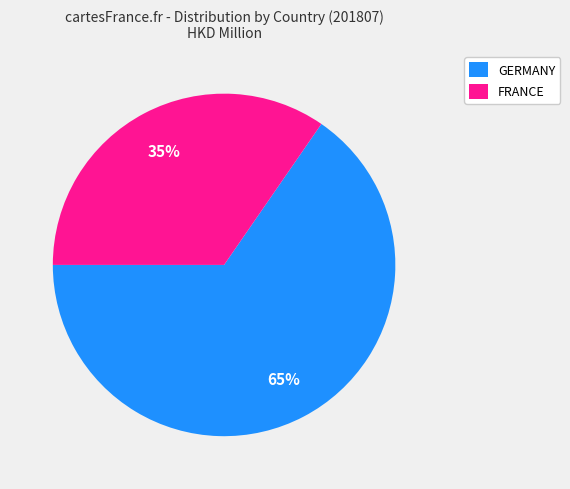

Which category accounts for the majority?

GERMANY